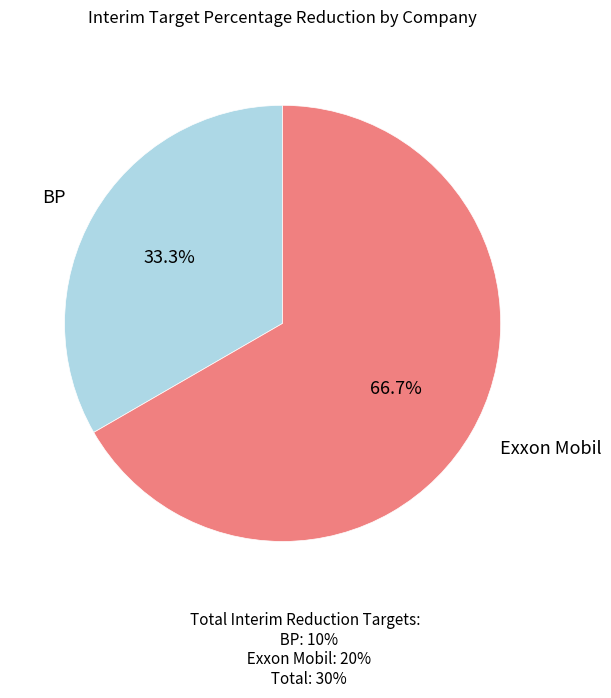

Which category has the smallest portion of the pie?

BP